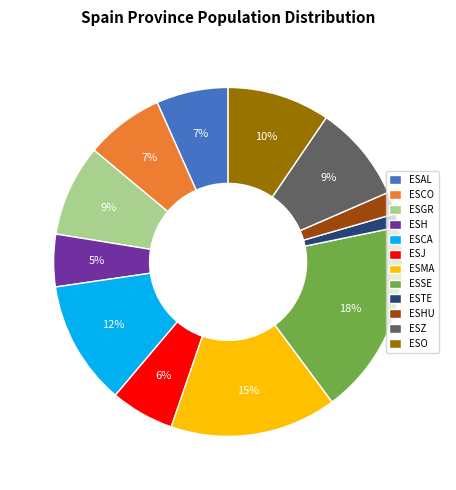

Which has a higher value, ESHU or ESCO?

ESCO